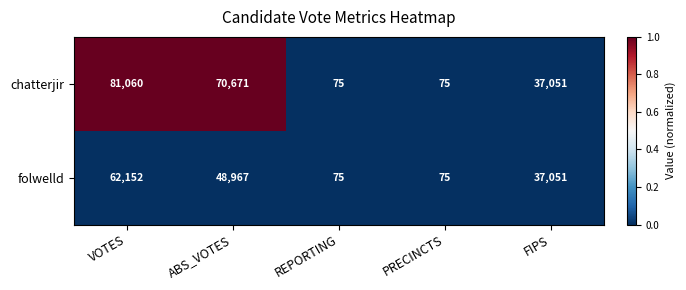

At which category is the sum across all series the highest?

VOTES